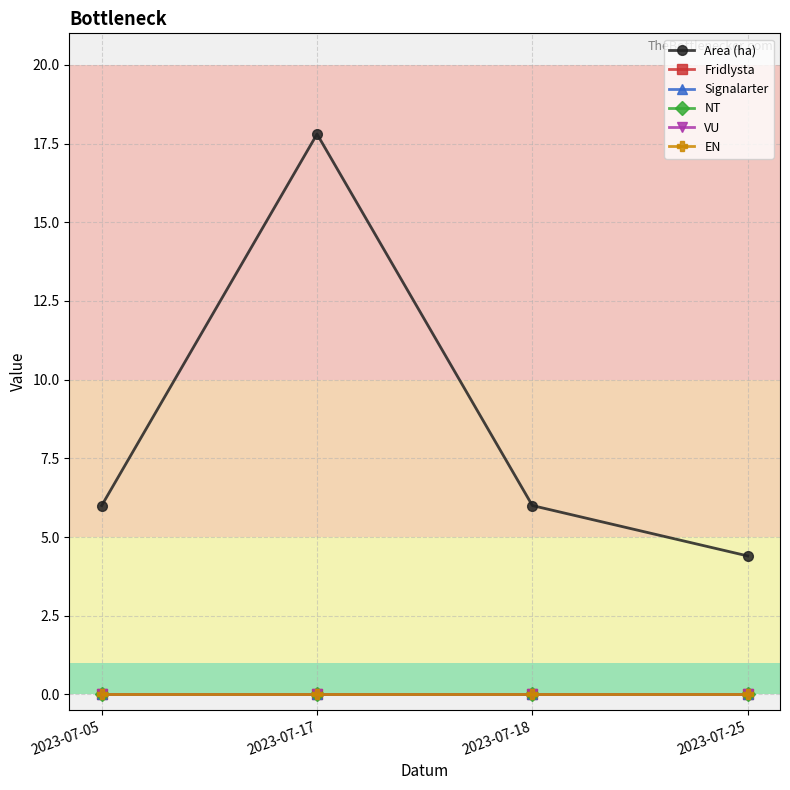

Is this an area chart (filled region under the line)?

No